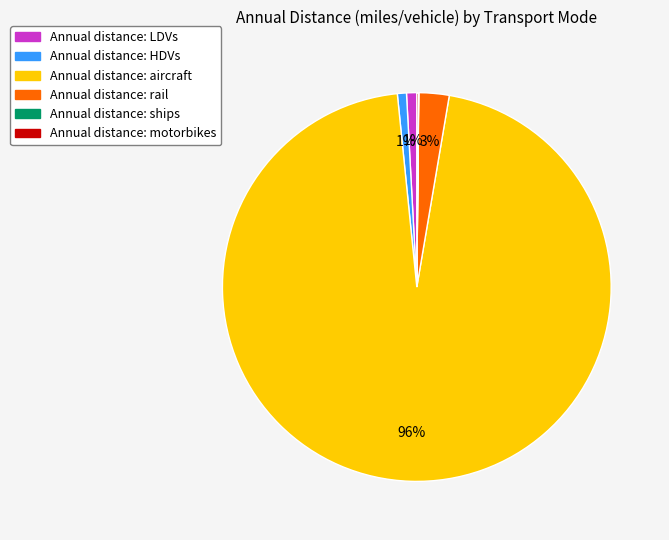

To the nearest percent, what is the average slice percentage?

17%